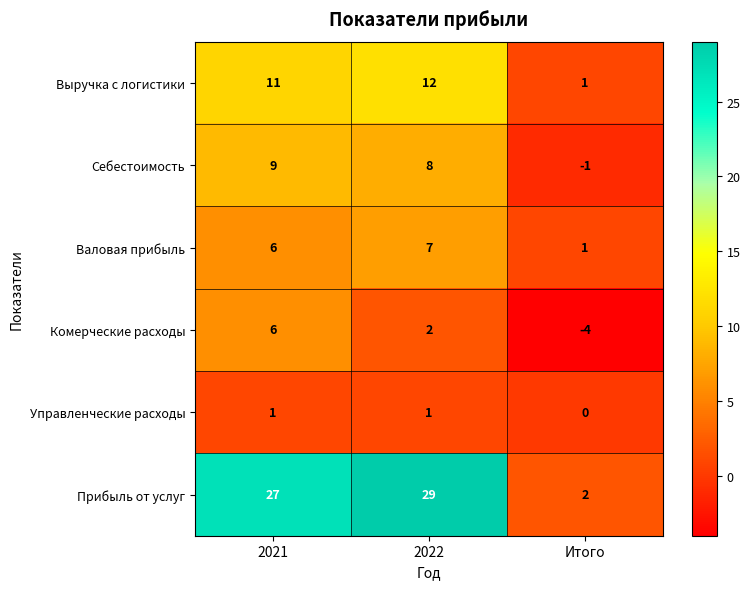

At which label is Прибыль от услуг closest to 15?

2021